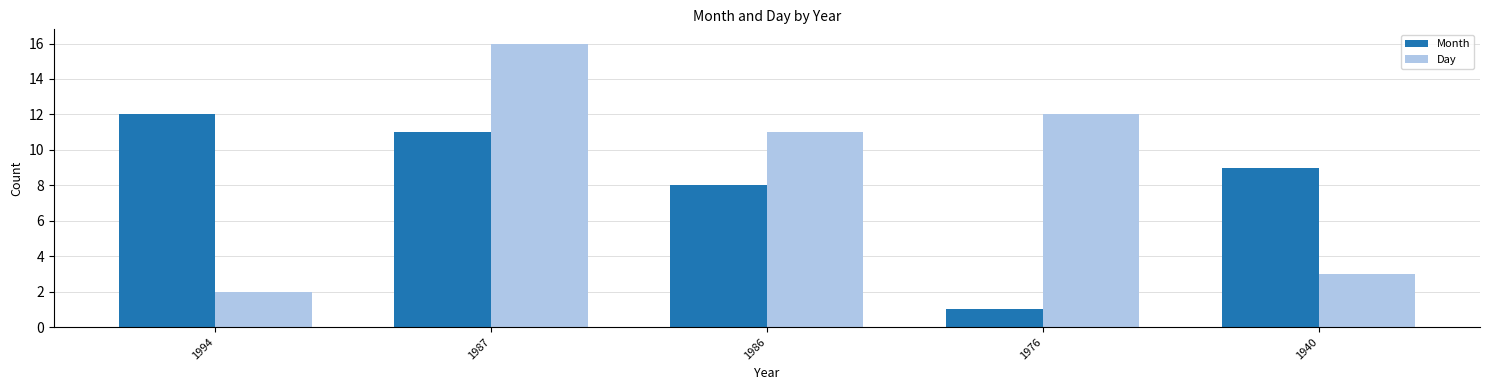

Which label corresponds to the largest value in the chart?

1987